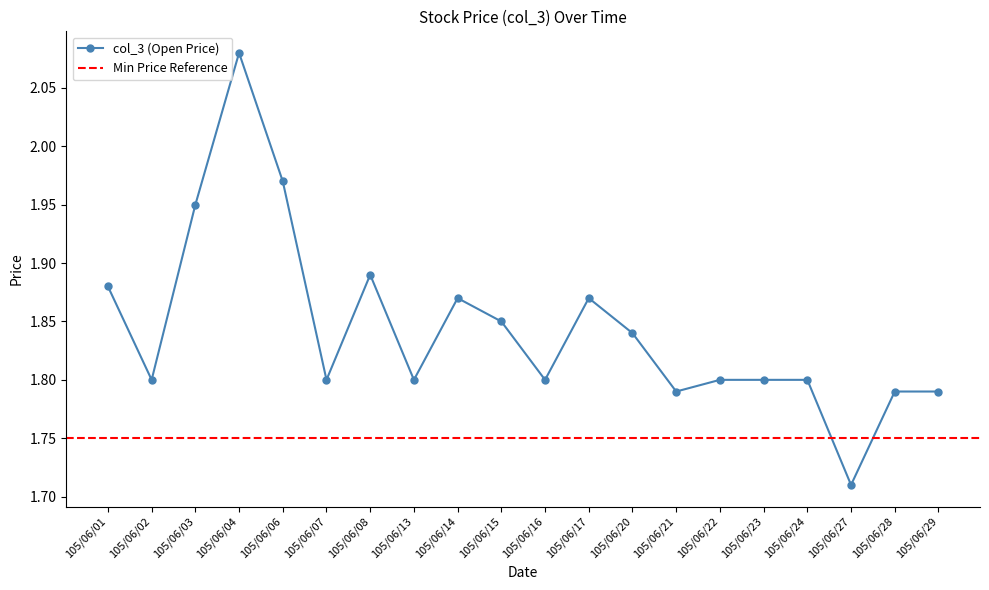

List the labels in order of value, smallest first.

105/06/27, 105/06/21, 105/06/28, 105/06/29, 105/06/02, 105/06/07, 105/06/13, 105/06/16, 105/06/22, 105/06/23, 105/06/24, 105/06/20, 105/06/15, 105/06/14, 105/06/17, 105/06/01, 105/06/08, 105/06/03, 105/06/06, 105/06/04